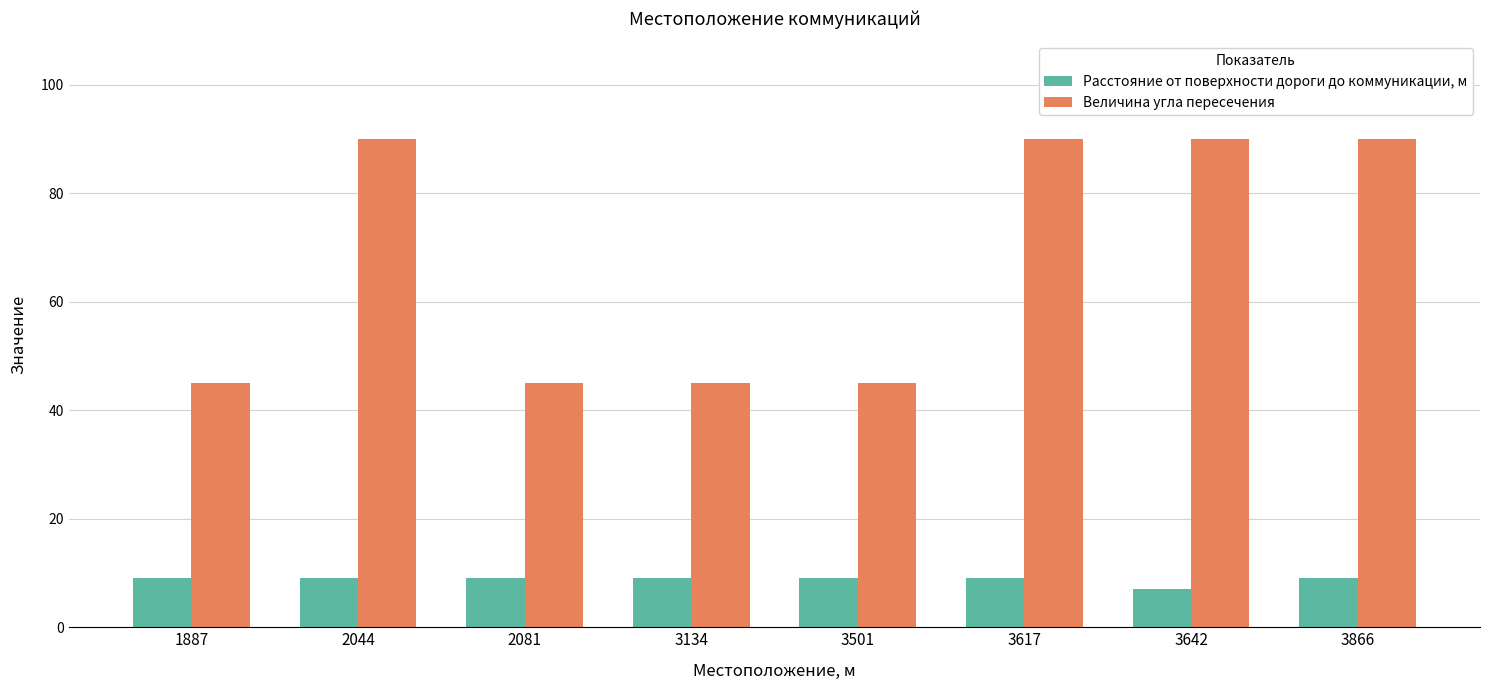

How many groups of bars are there?

8